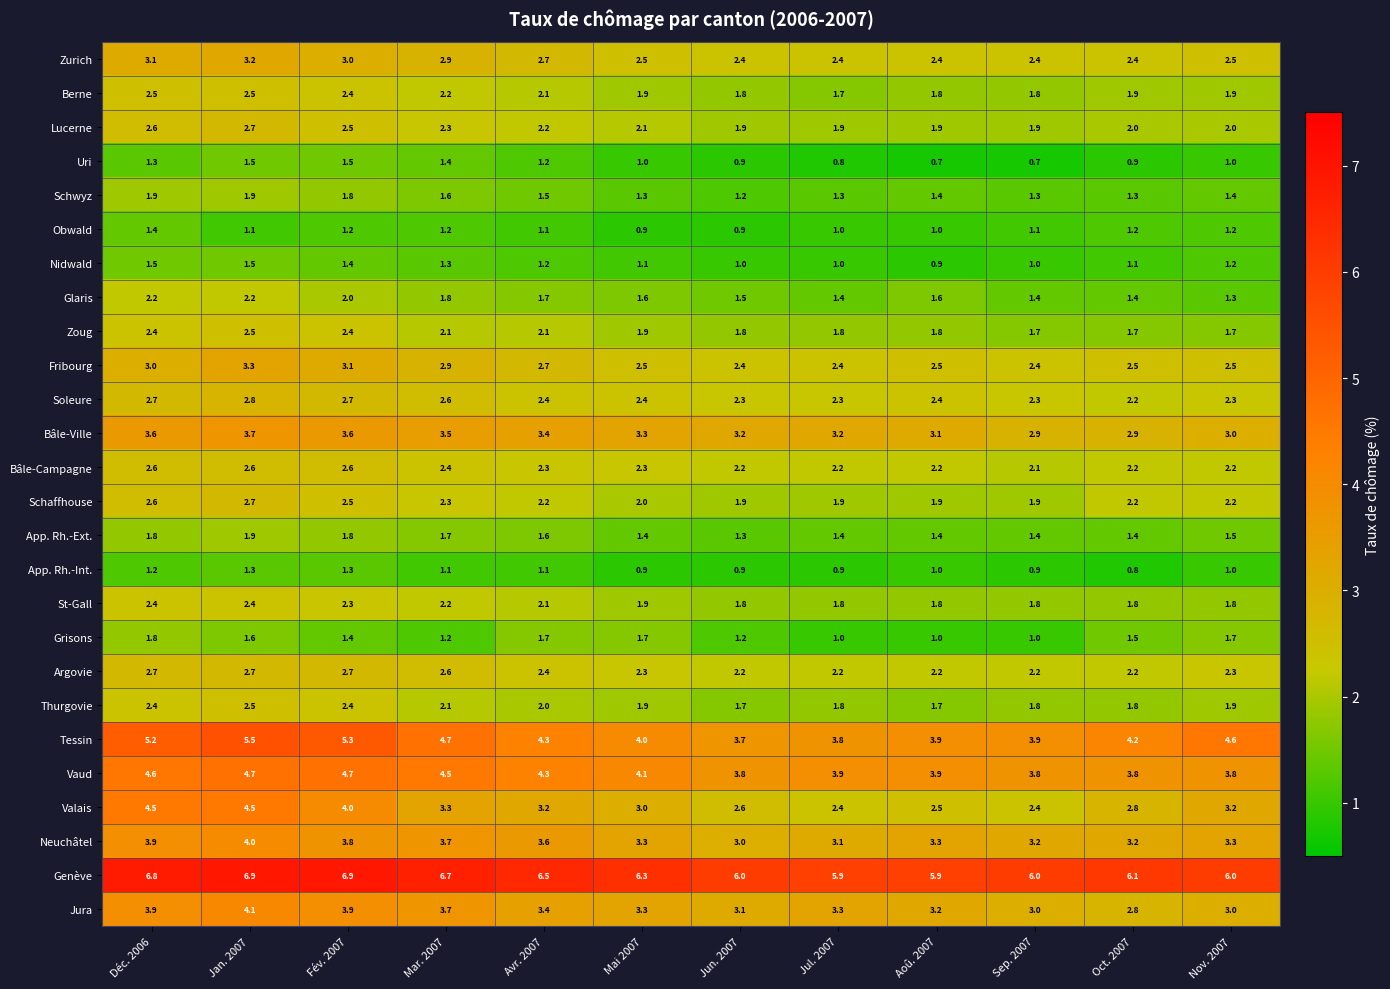

What is the approximate value of Thurgovie at Mar. 2007?

2.1